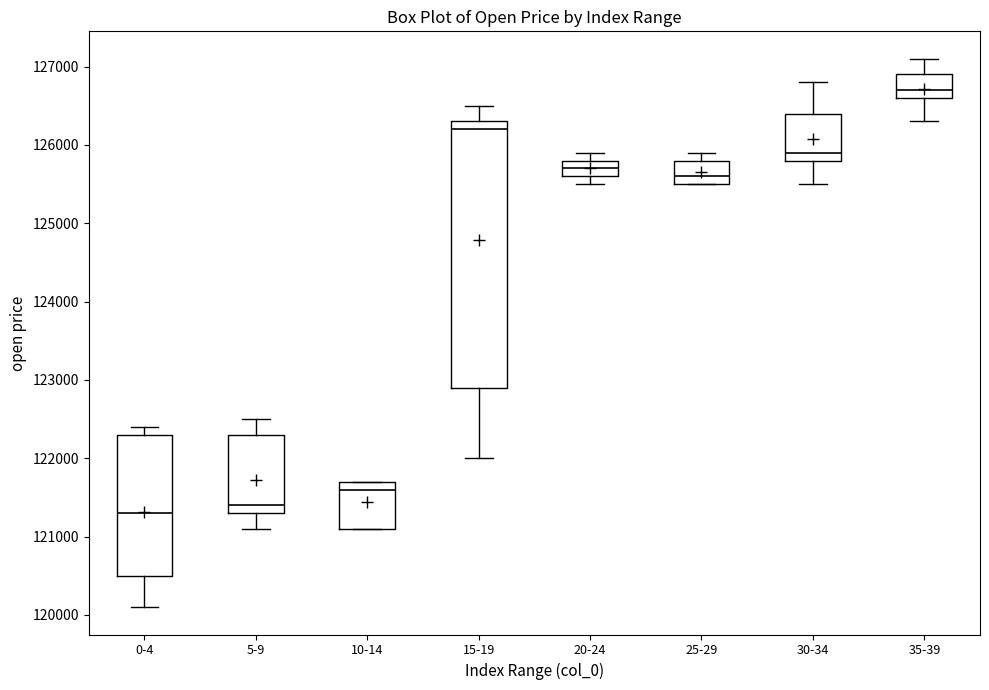

Which box has the lowest median line?

0-4